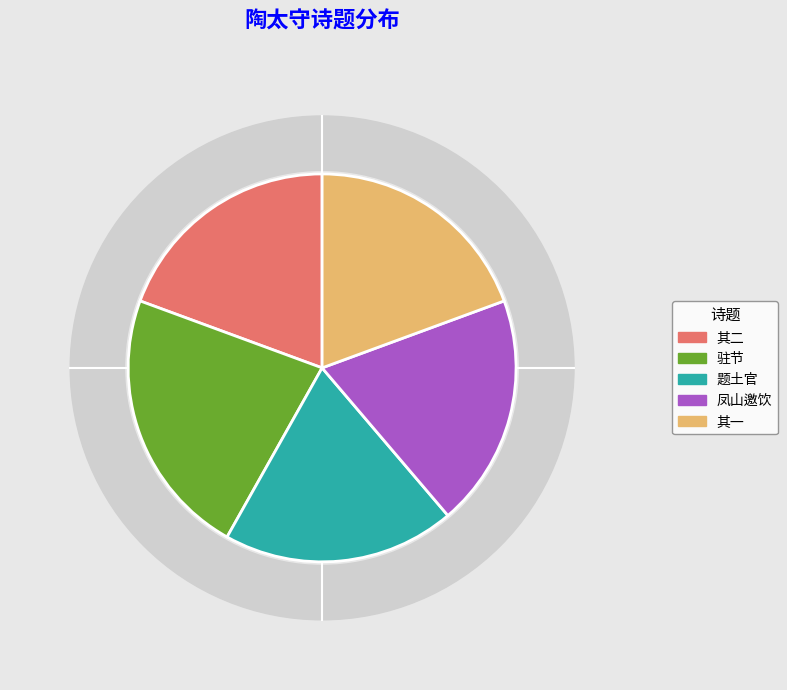

True or false: 公出驻节陶太守池馆踰宿徙居行台 其一 accounts for 19% of the total.

True